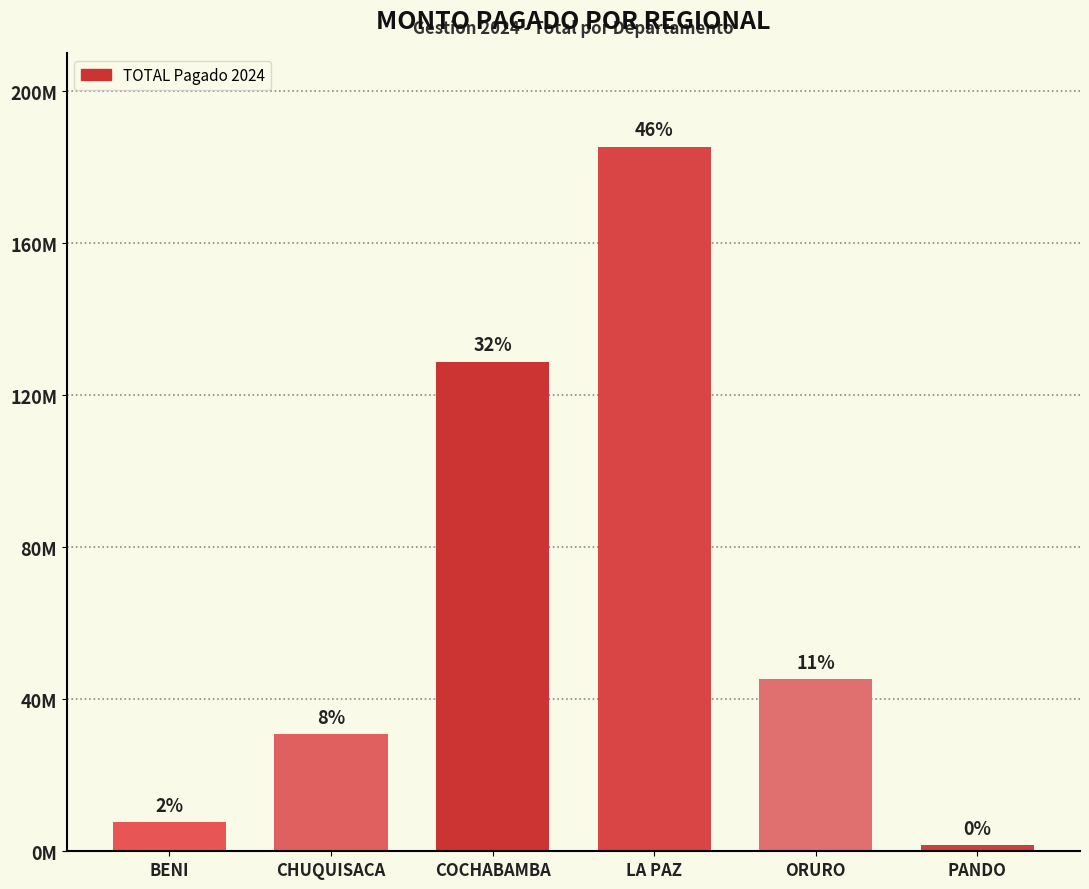

What is the sum of all values?

399306312.9